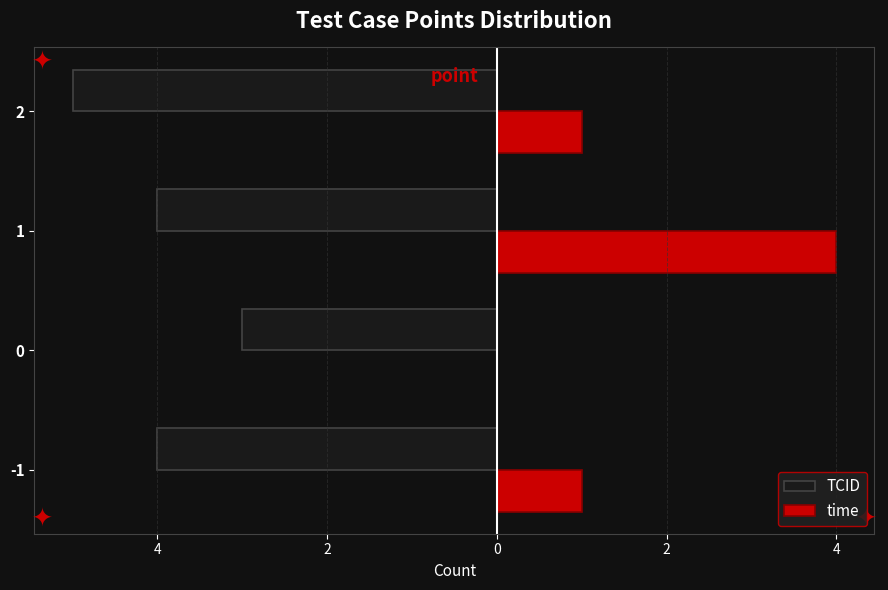

What are all the series names shown in the legend?

TCID, time